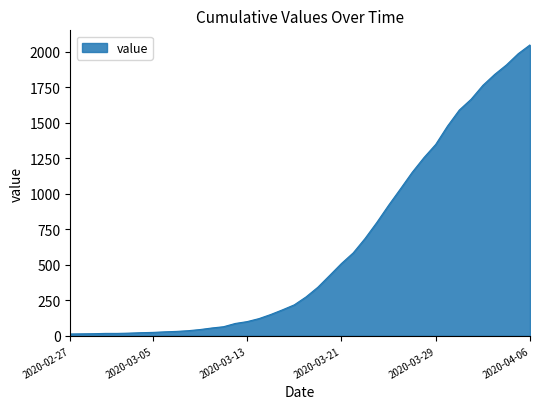

How many lines are shown in the chart?

1